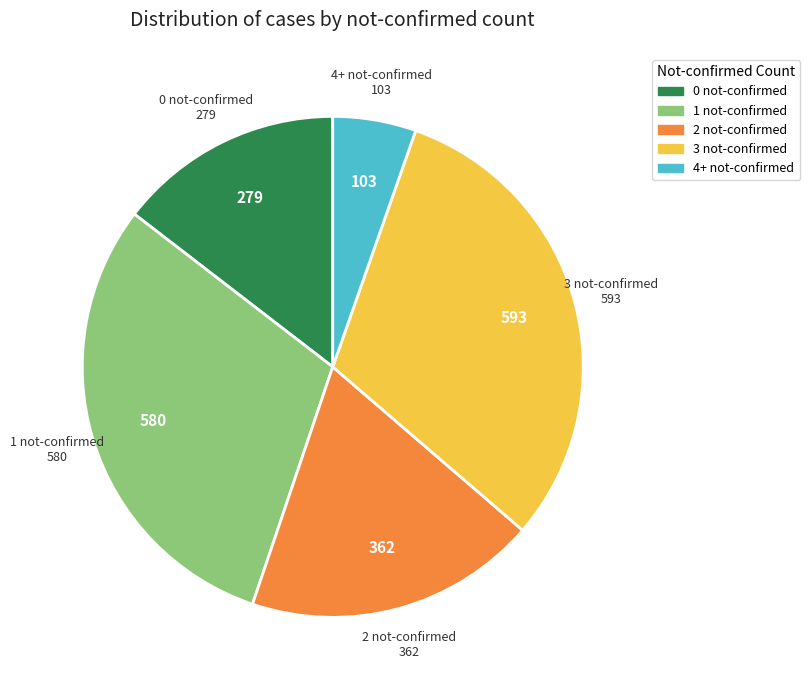

Which slice is the largest?

3 not-confirmed